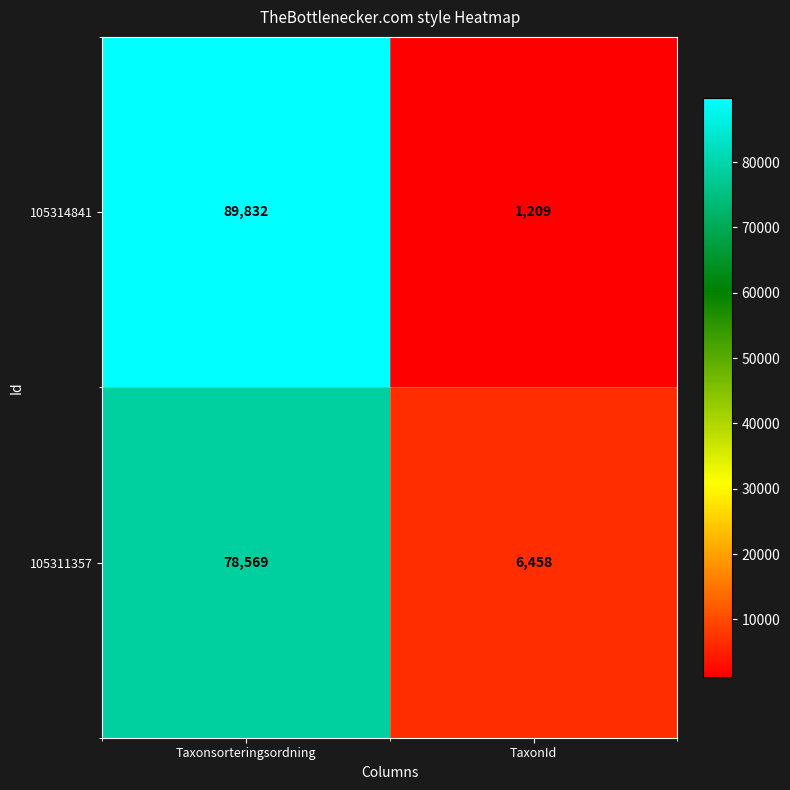

What is the greatest value displayed?

89832